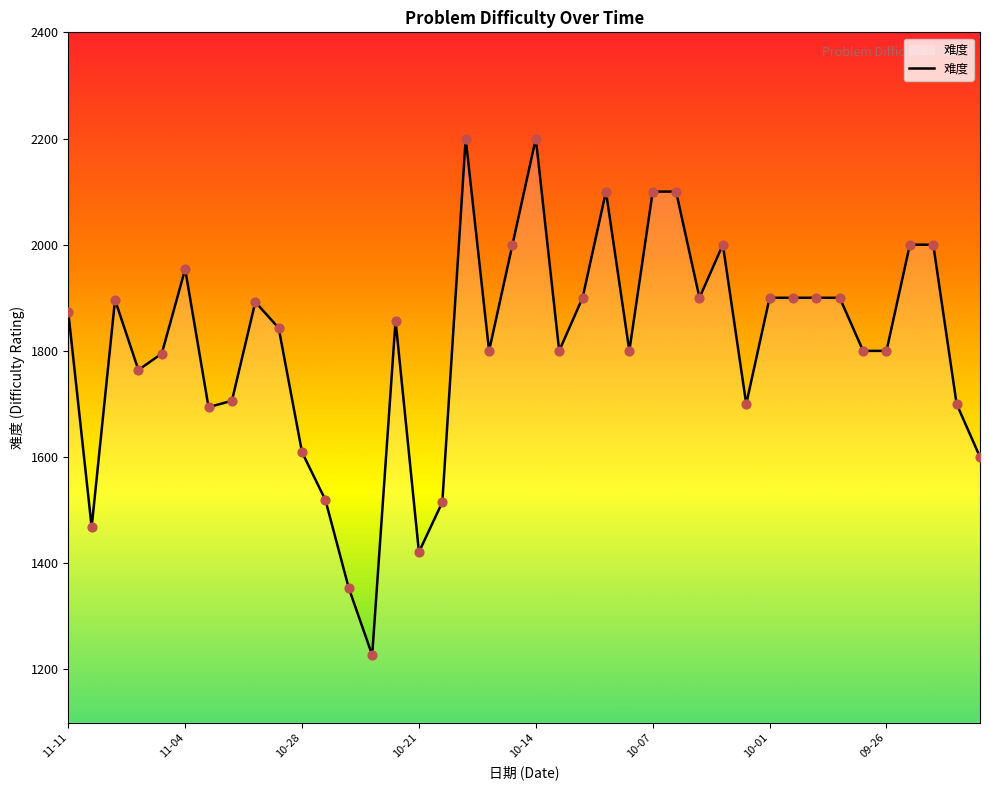

What is the difference between the maximum and minimum values?

973